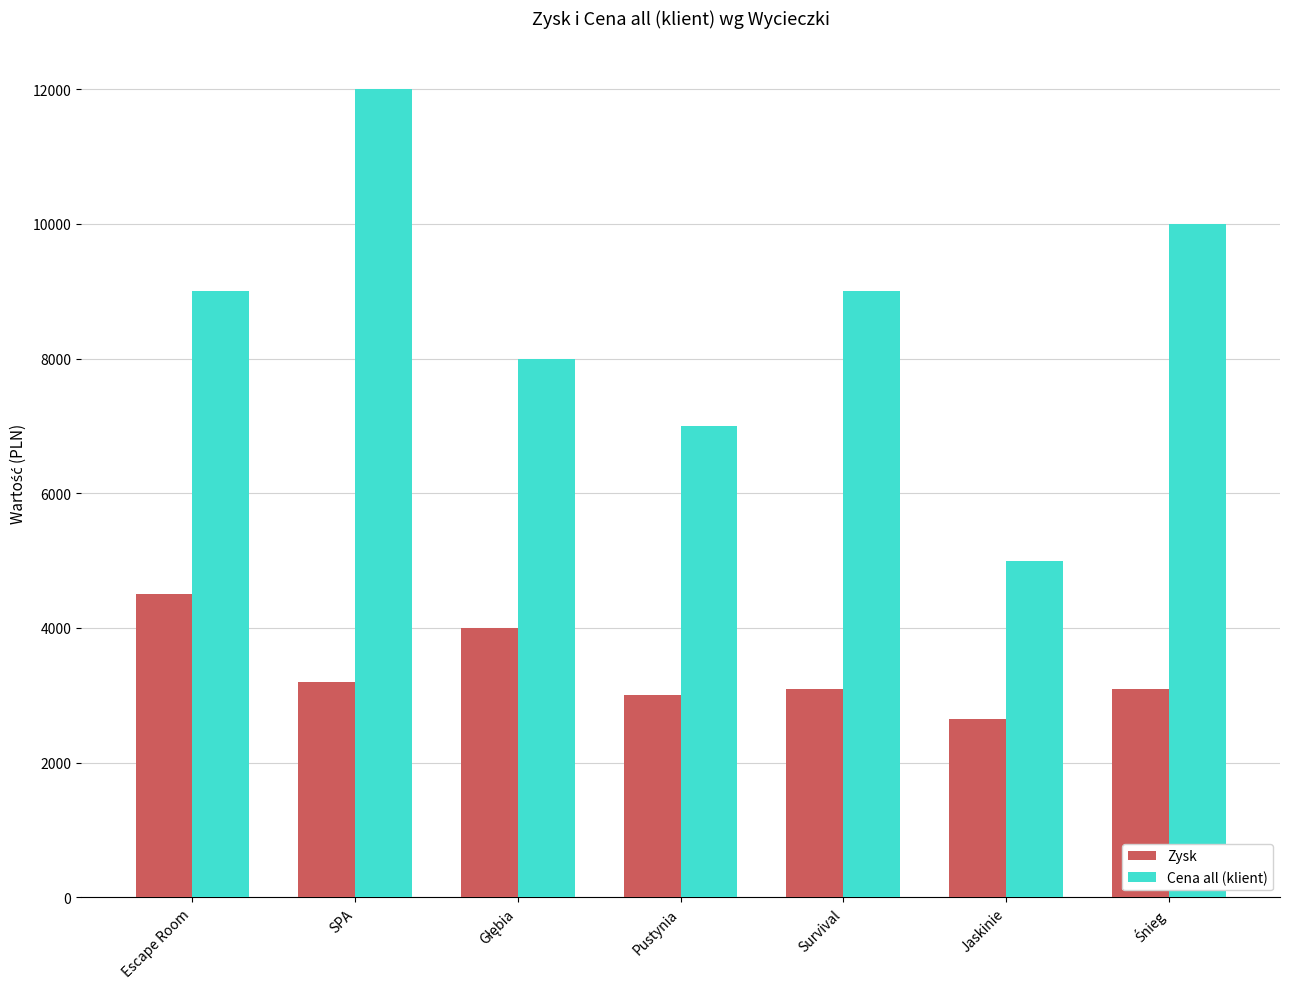

What is the difference between the highest and lowest values at Escape Room?

4500